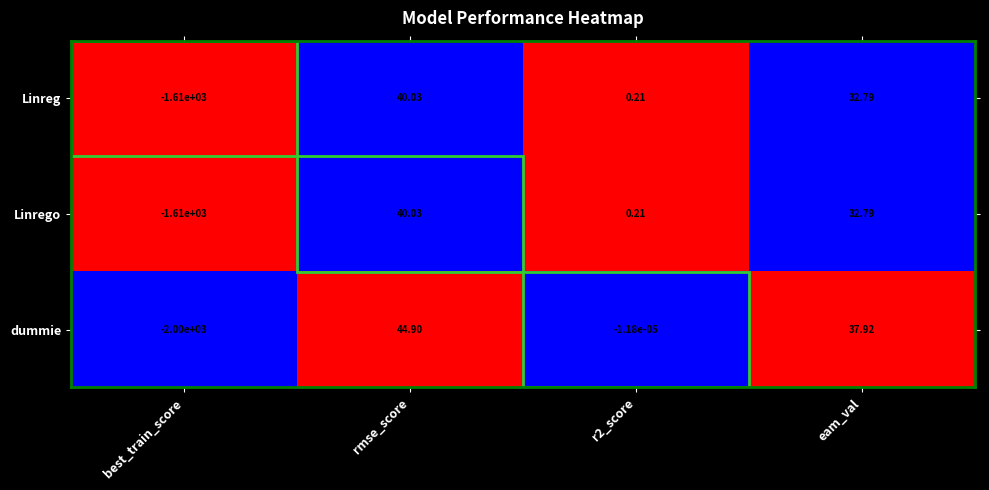

At which category is the sum across all series the highest?

rmse_score